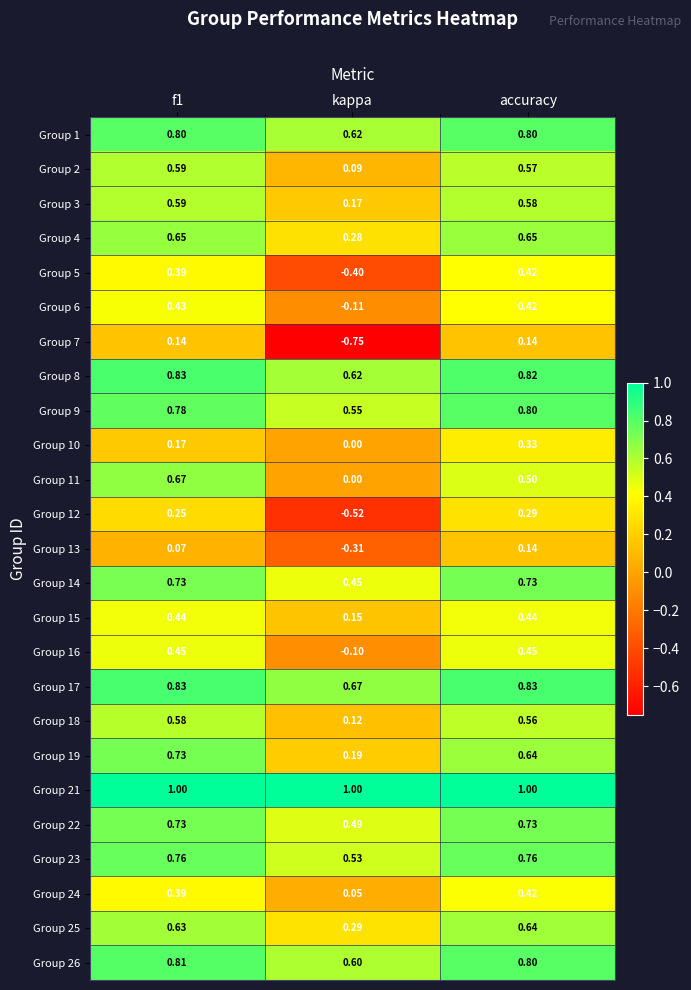

What is the spread (max minus min) of values at f1?

0.9